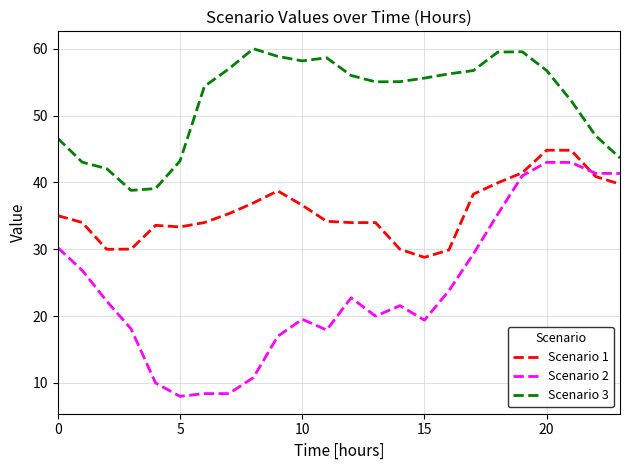

What is the maximum value shown in the chart?

60.0